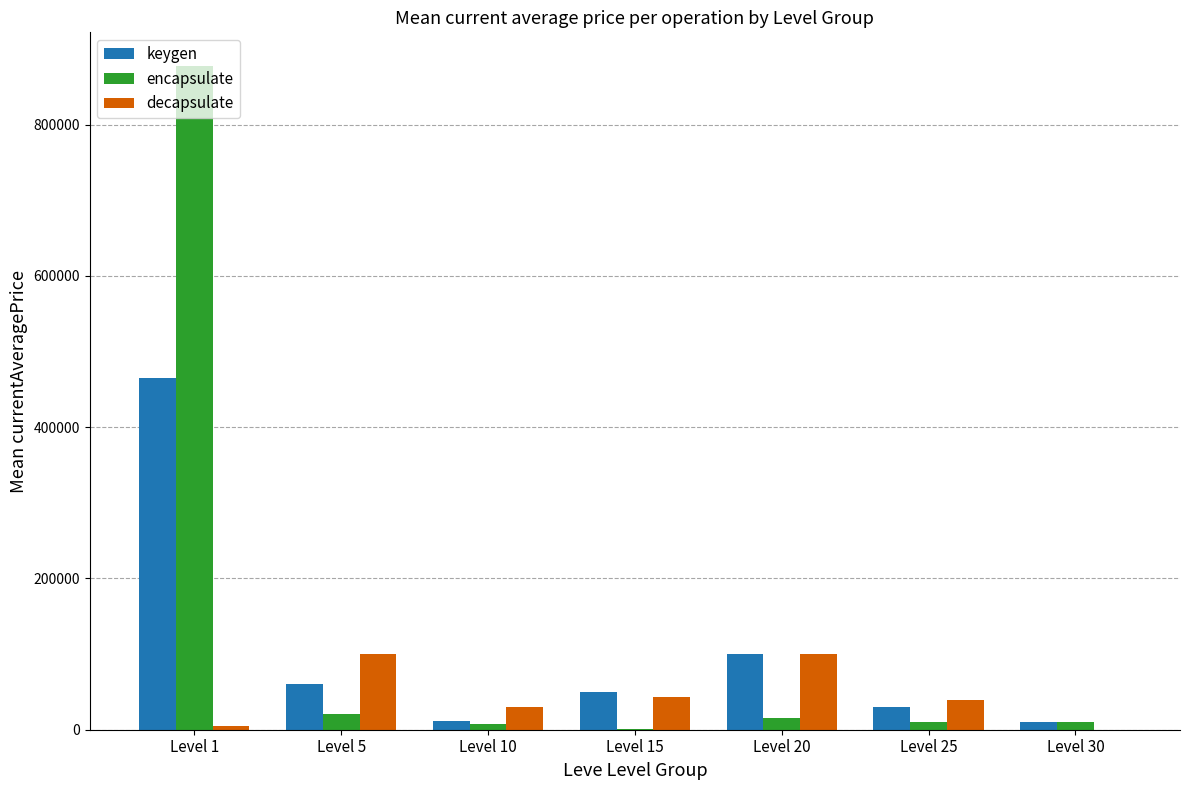

What is the sum of all decapsulate values?

318332.2